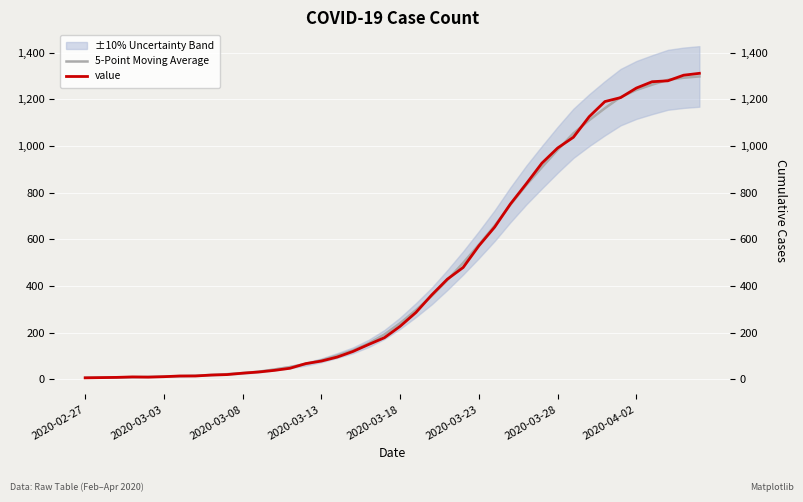

After their last crossing, which series has the higher values: 5-Point Moving Average or value?

value